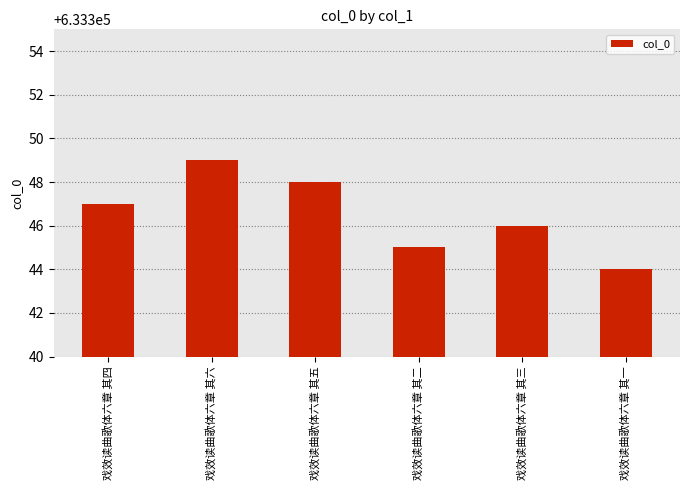

Reading left to right, list all the values displayed in this chart.

戏效读曲歌体六章 其四=633347	戏效读曲歌体六章 其六=633349	戏效读曲歌体六章 其五=633348	戏效读曲歌体六章 其二=633345	戏效读曲歌体六章 其三=633346	戏效读曲歌体六章 其一=633344